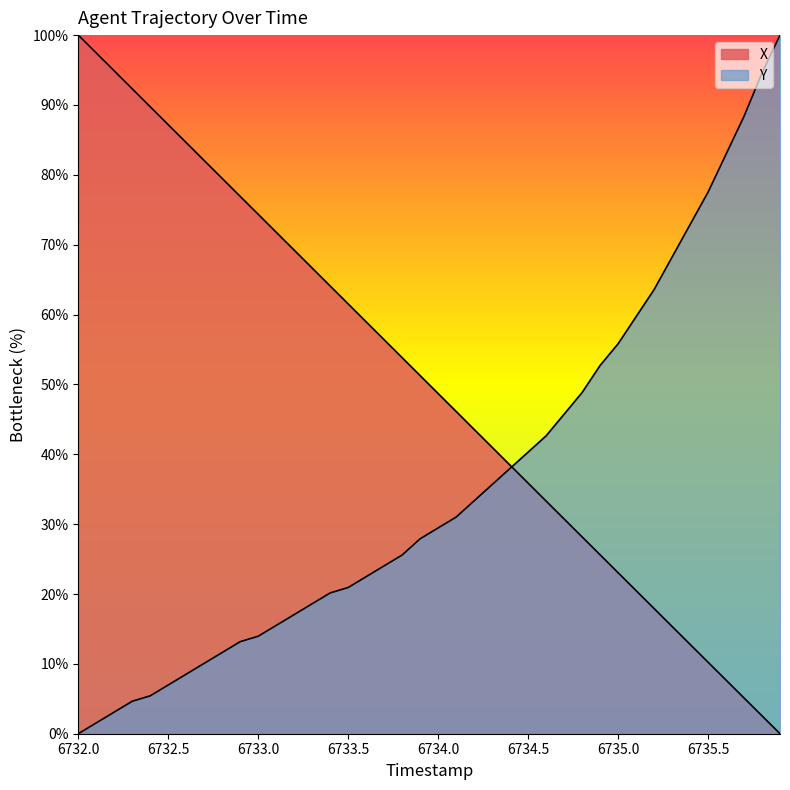

At how many categories does at least one series exceed 29?

40